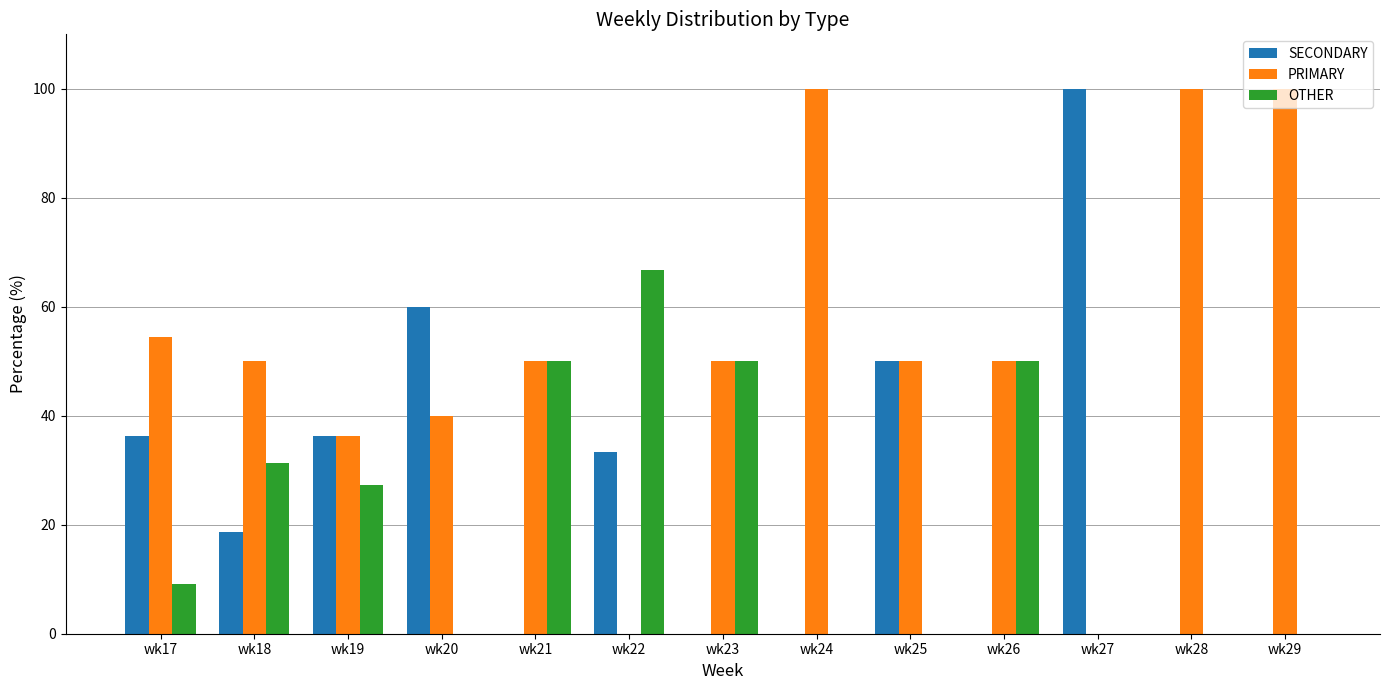

True or false: PRIMARY has a value of 100.0 at wk29.

True